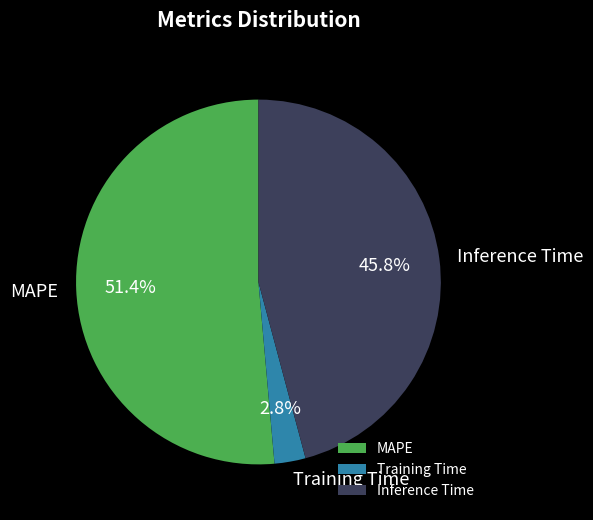

How many slices are in this pie chart?

3